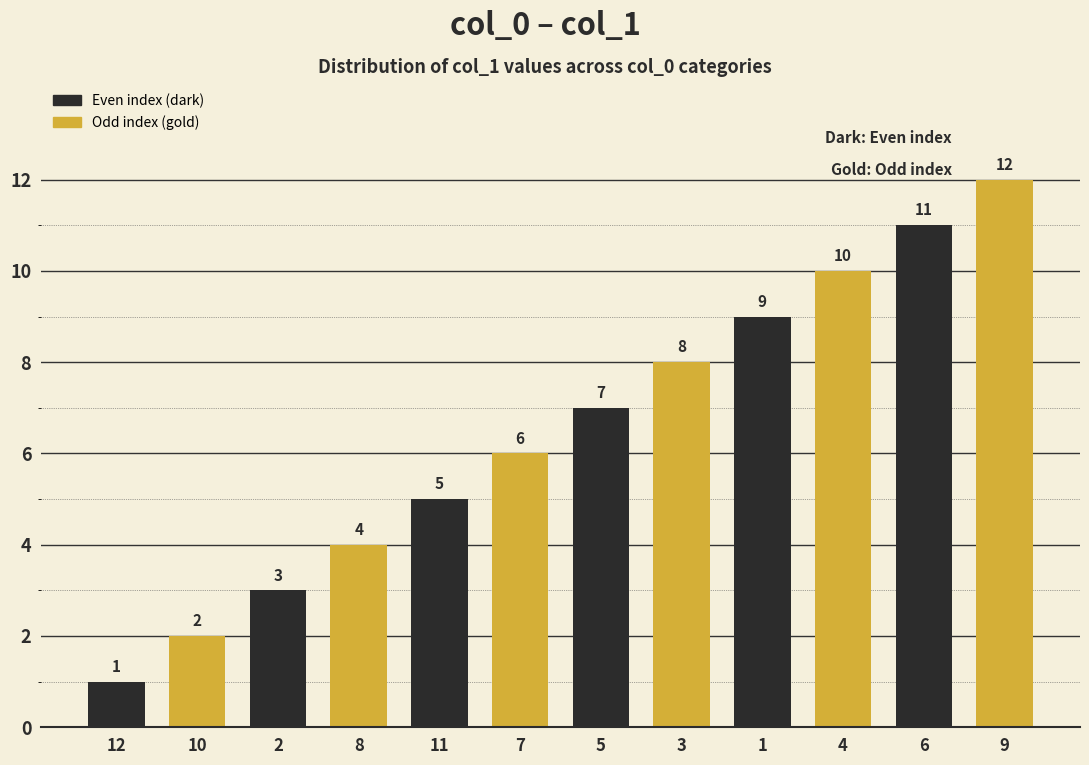

At which label is the value closest to 6?

7